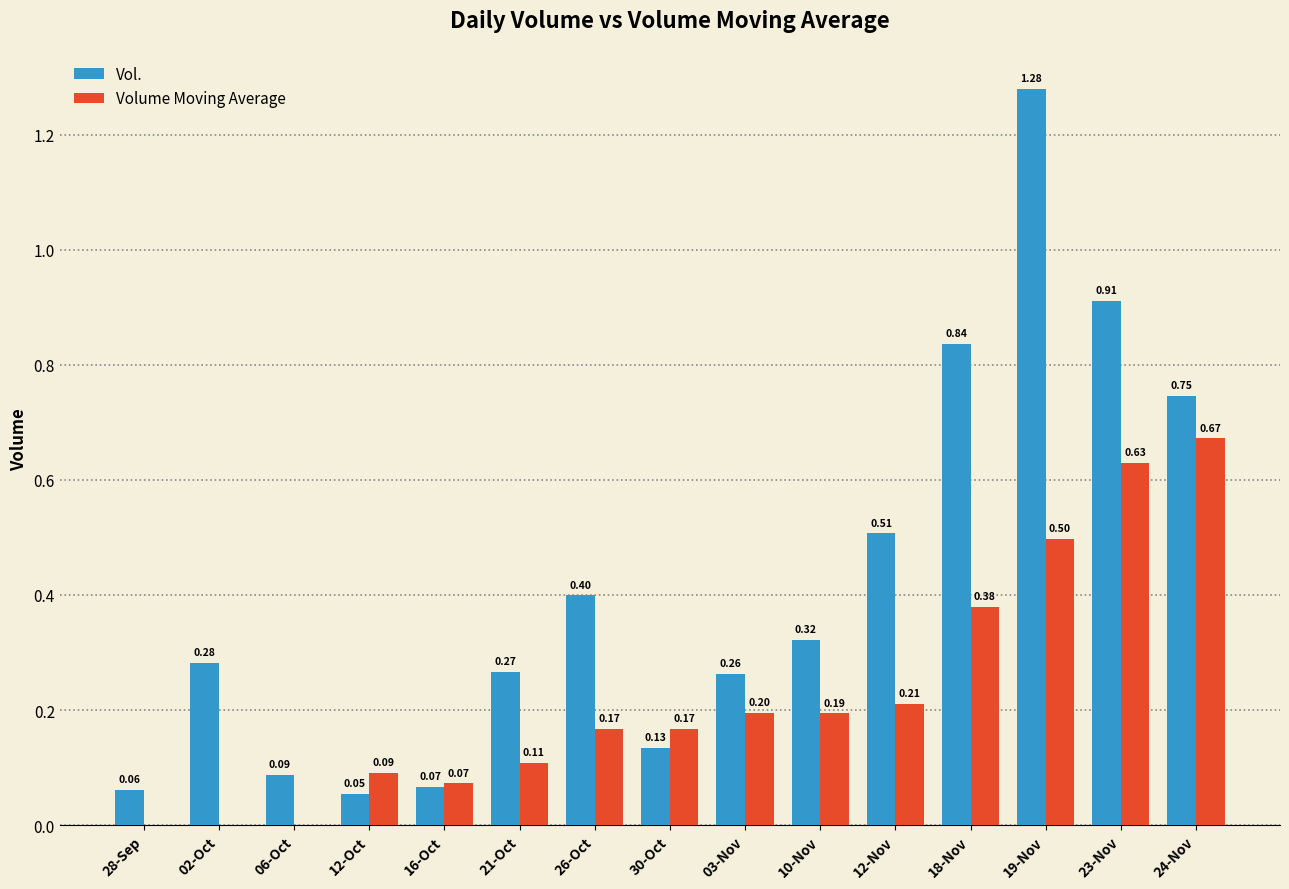

Which series has the widest spread of values?

Vol.